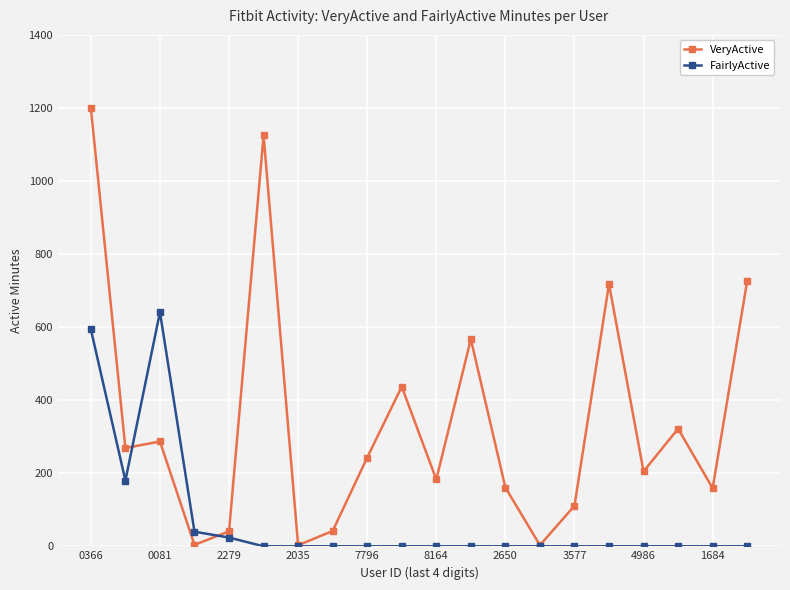

What is the average value of the VeryActive series?

340